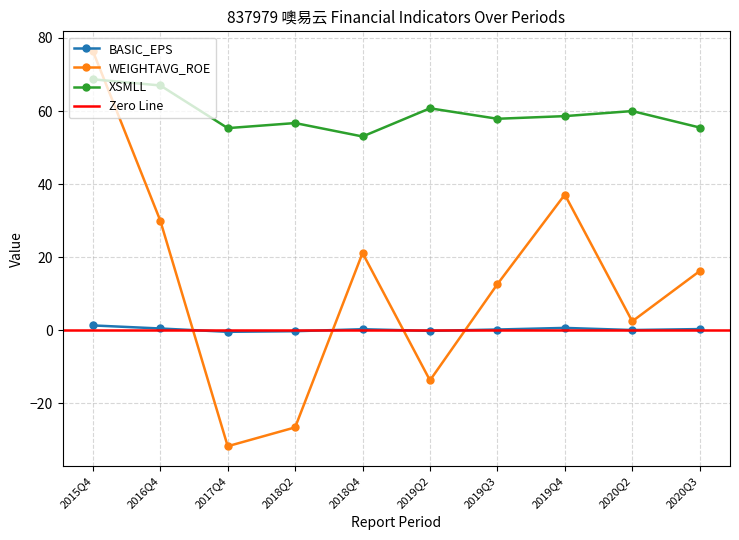

At which label is WEIGHTAVG_ROE closest to 22?

2018Q4